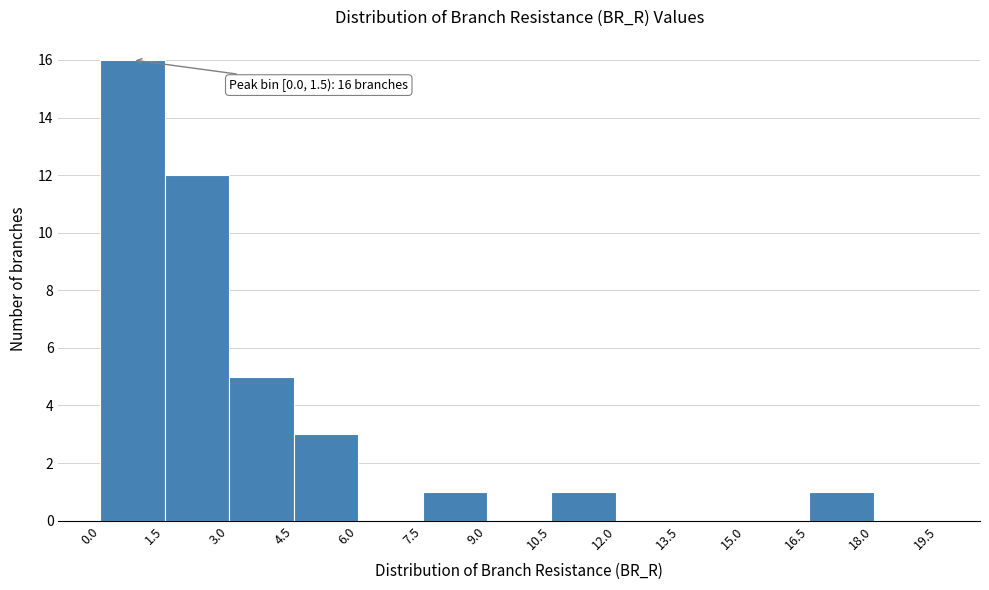

Over which range of the x-axis is the bar tallest?

0.0 to 1.5